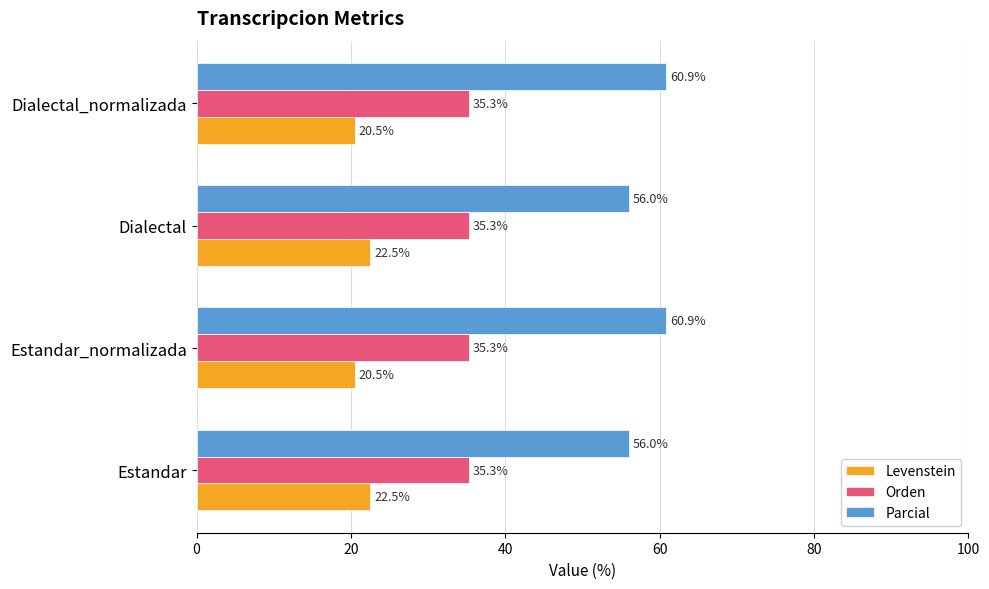

Count the Levenstein values in the range 20 to 22.

2